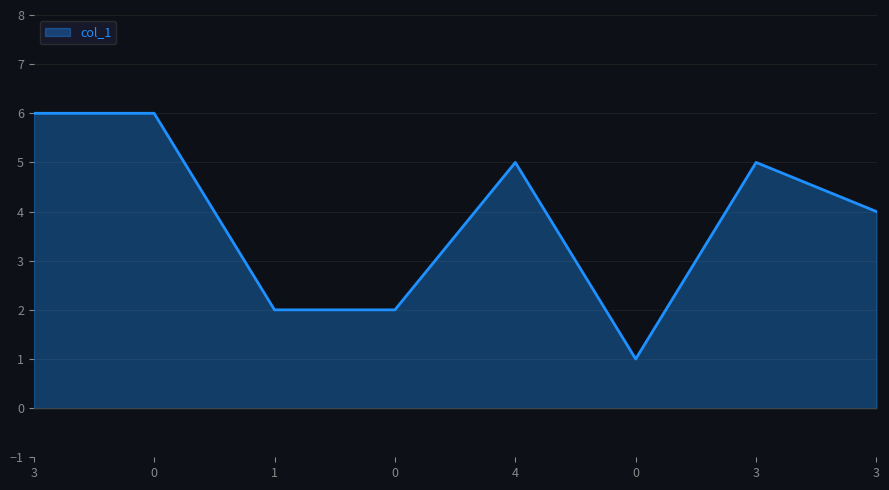

The value at 3 is 2. True or false?

False